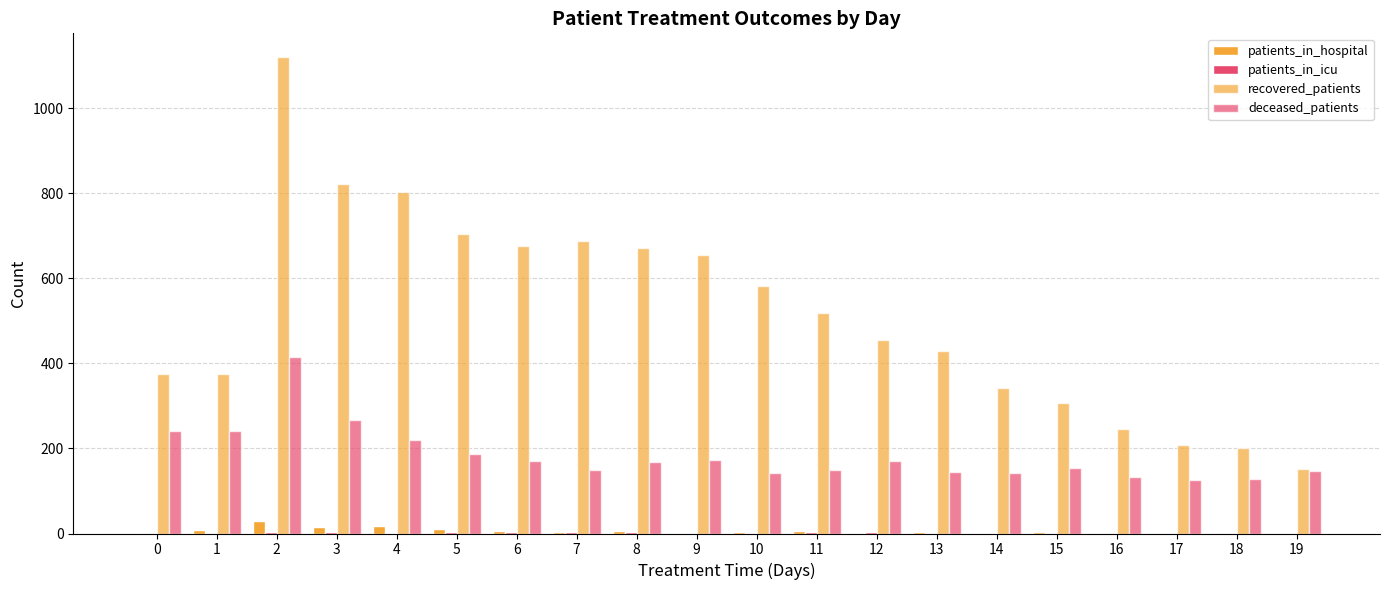

How many distinct data groups are displayed?

4